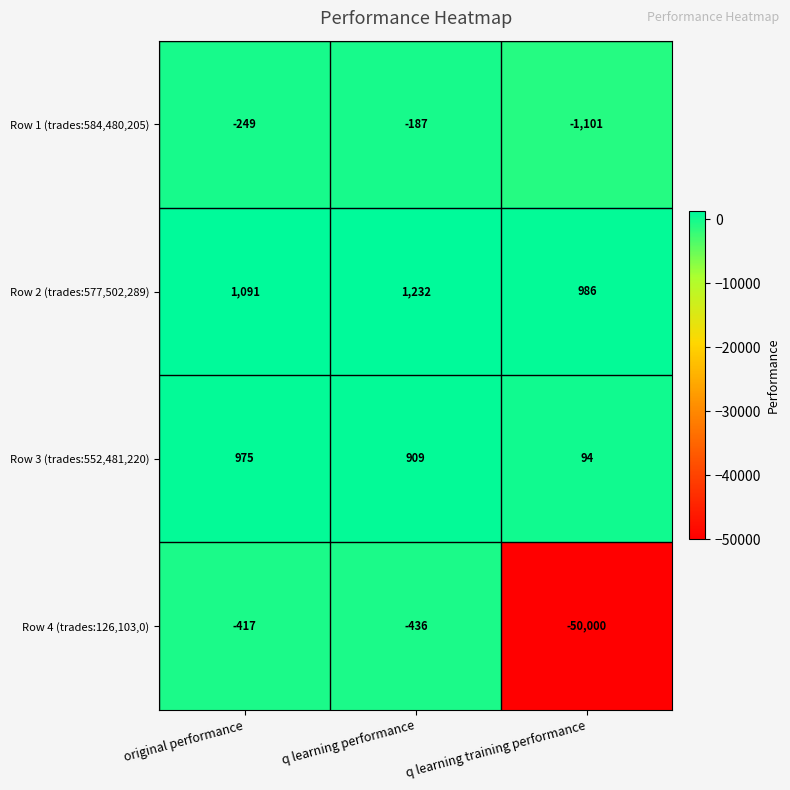

True or false: Row 1 (trades:584,480,205) has a value of -1101 at q learning training performance.

True